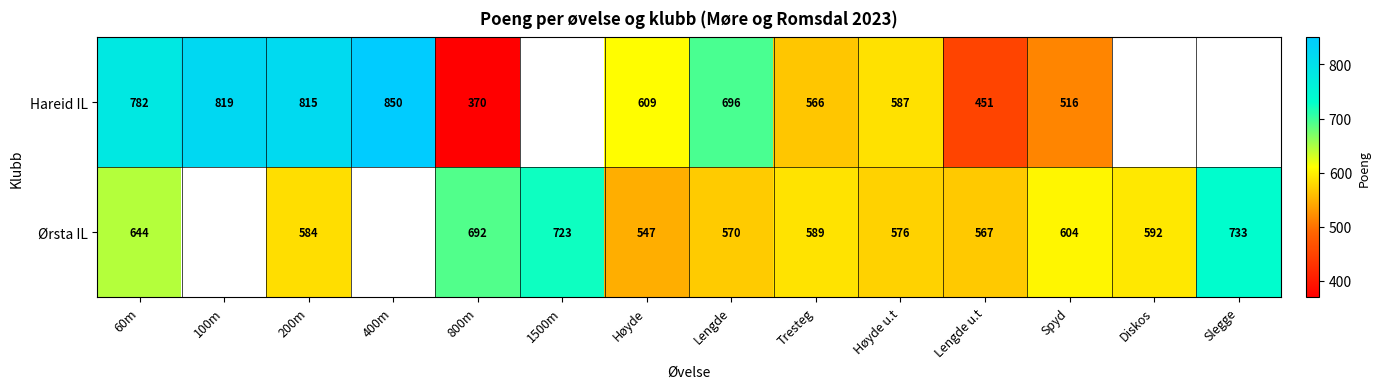

Count the number of categories in the chart.

14